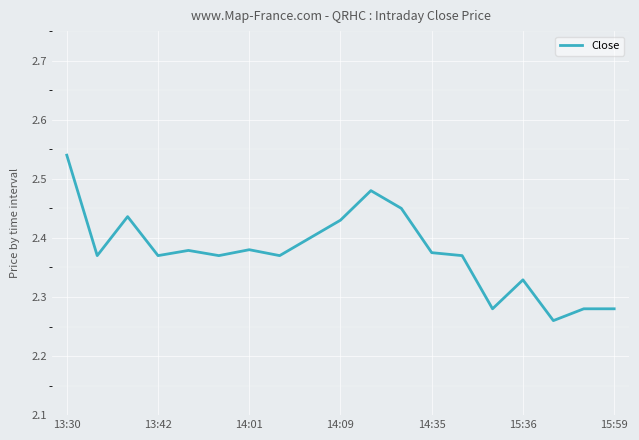

What is the difference between the maximum and minimum values?

0.3